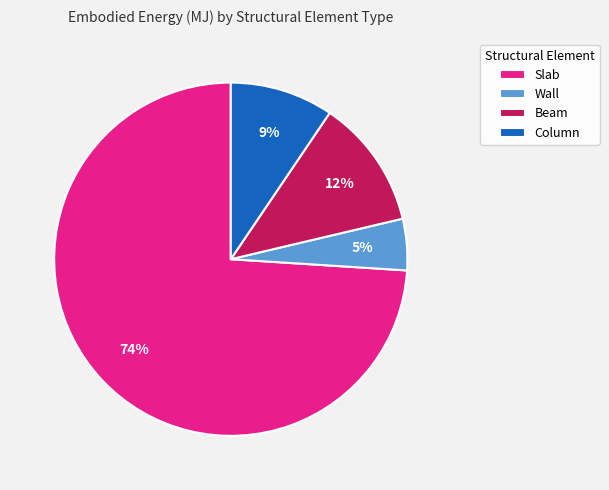

To the nearest percent, what portion does Beam represent?

12%